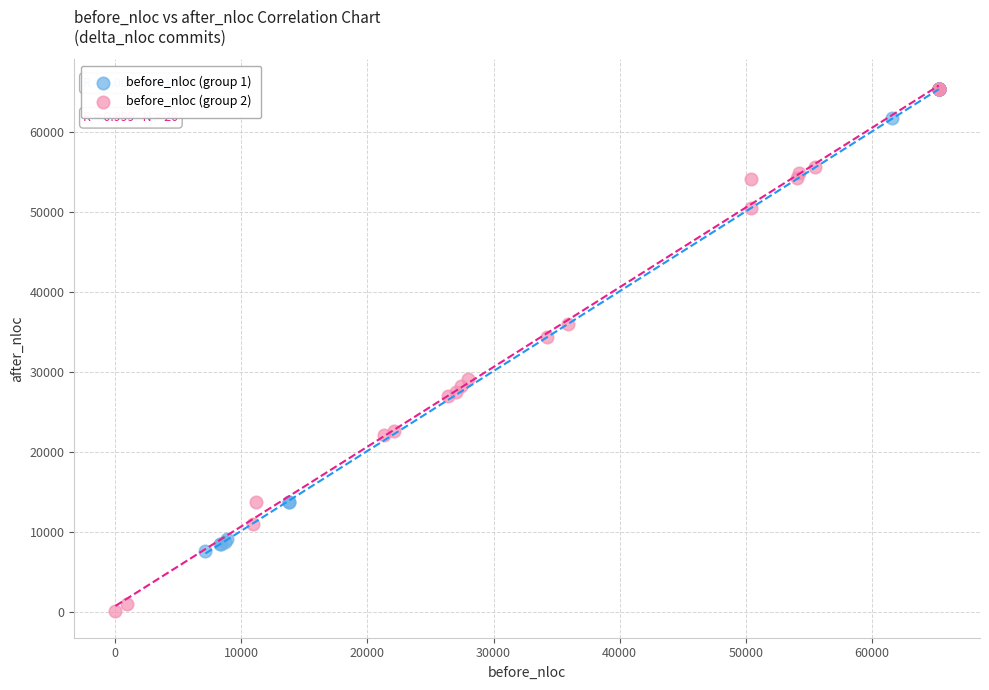

Which series has the widest spread of Y values?

before_nloc (group 2)